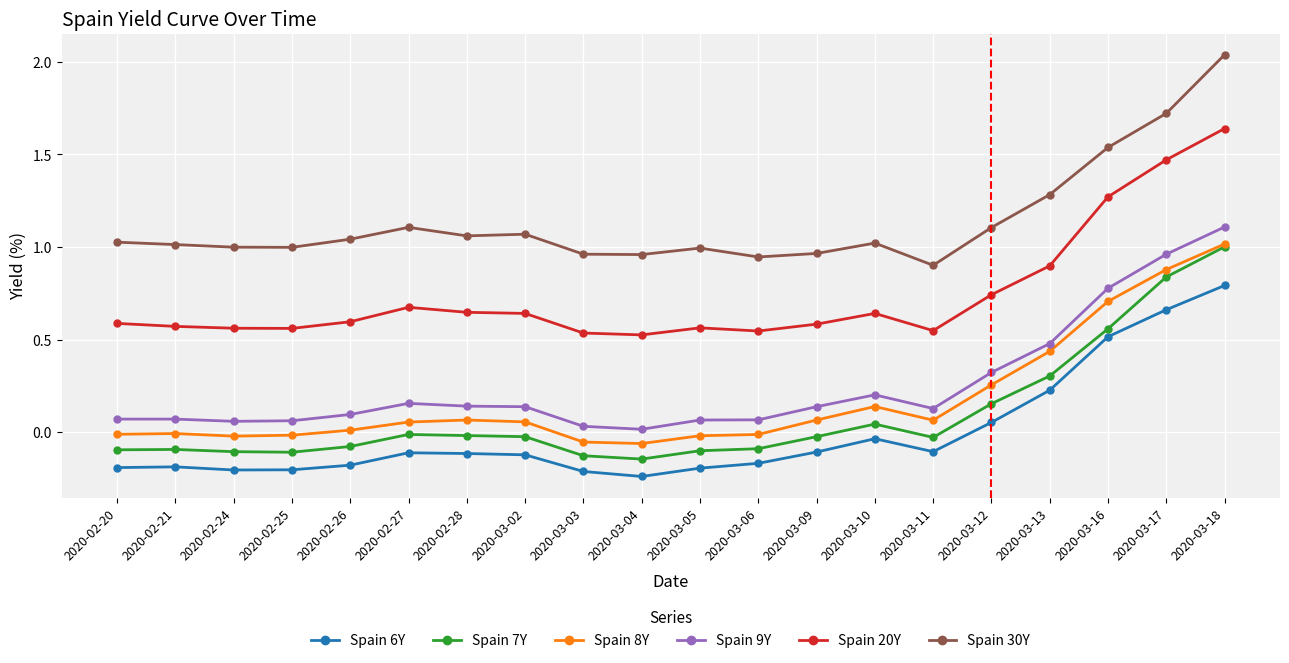

Is the value of Spain 20Y at 2020-03-11 greater than the value of Spain 6Y at 2020-03-11?

Yes